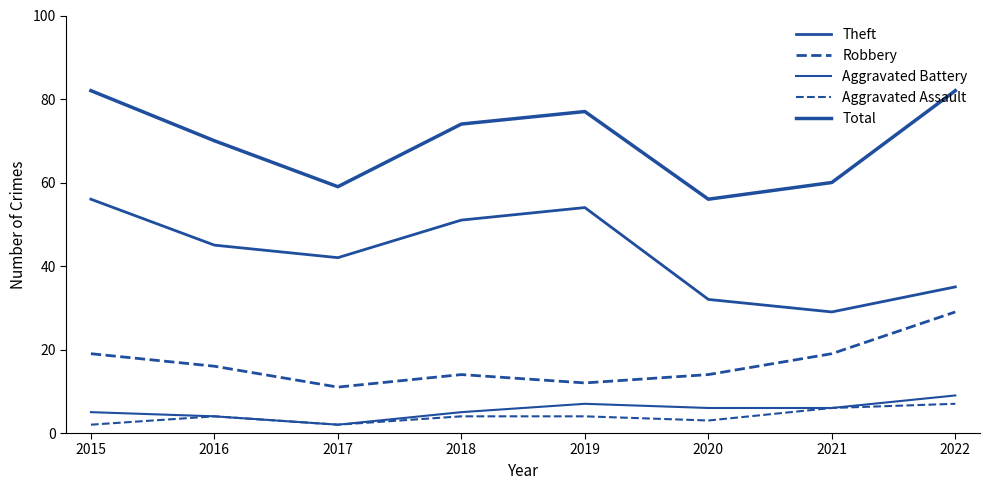

Rank the categories by Robbery value from lowest to highest.

2017, 2019, 2018, 2020, 2016, 2015, 2021, 2022